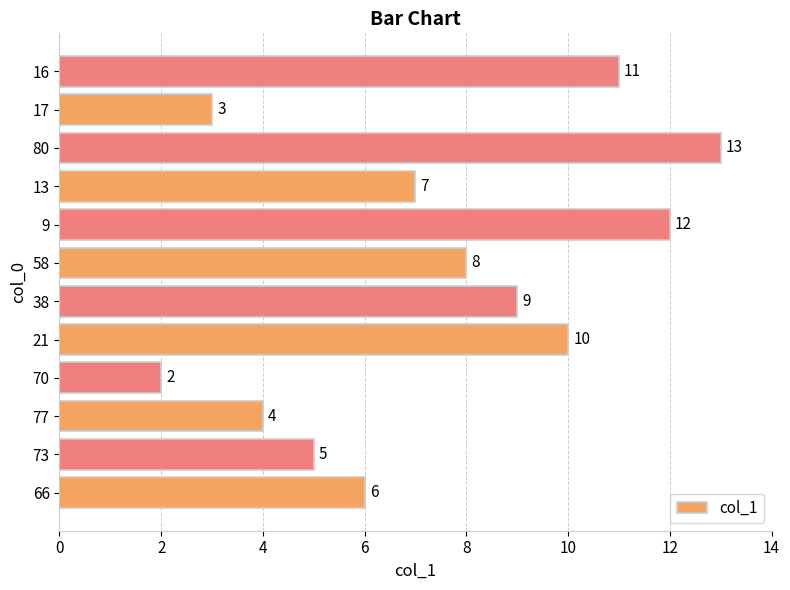

What is the difference between the maximum and minimum values?

11